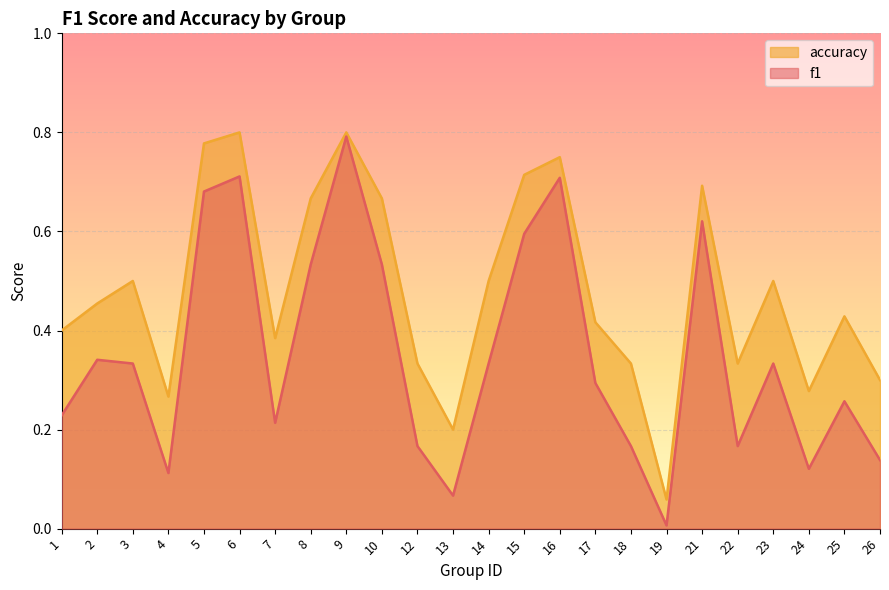

True or false: f1 has a value of 0.1 at 26.

True